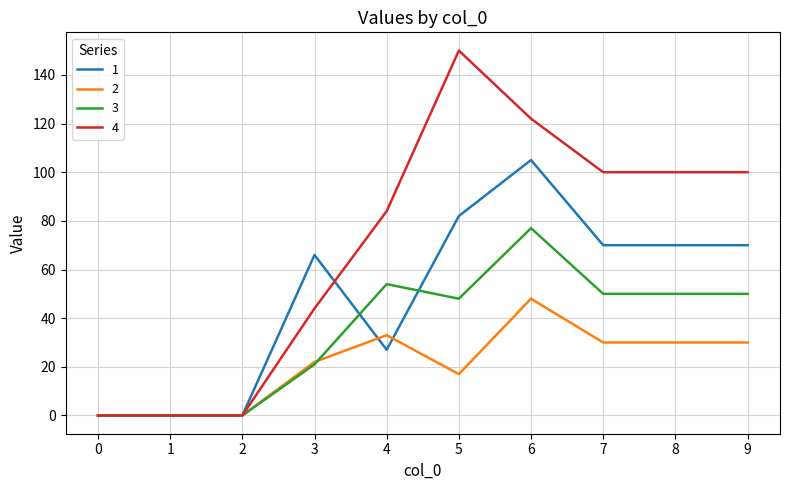

What is the maximum value shown in the chart?

150